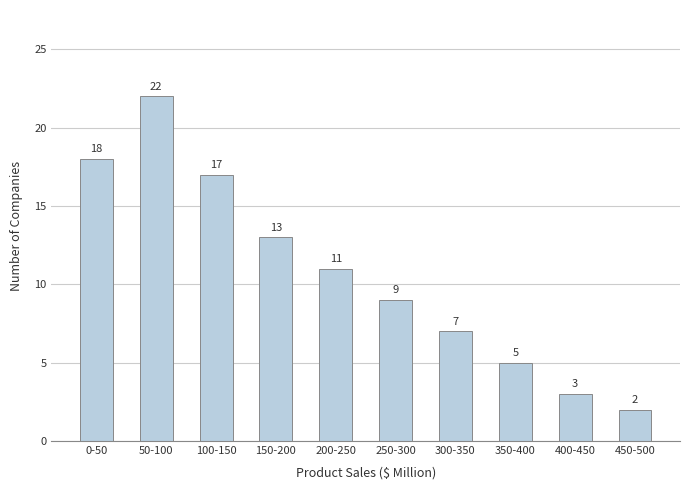

Reading left to right, what are all the values shown in this chart?

18	22	17	13	11	9	7	5	3	2